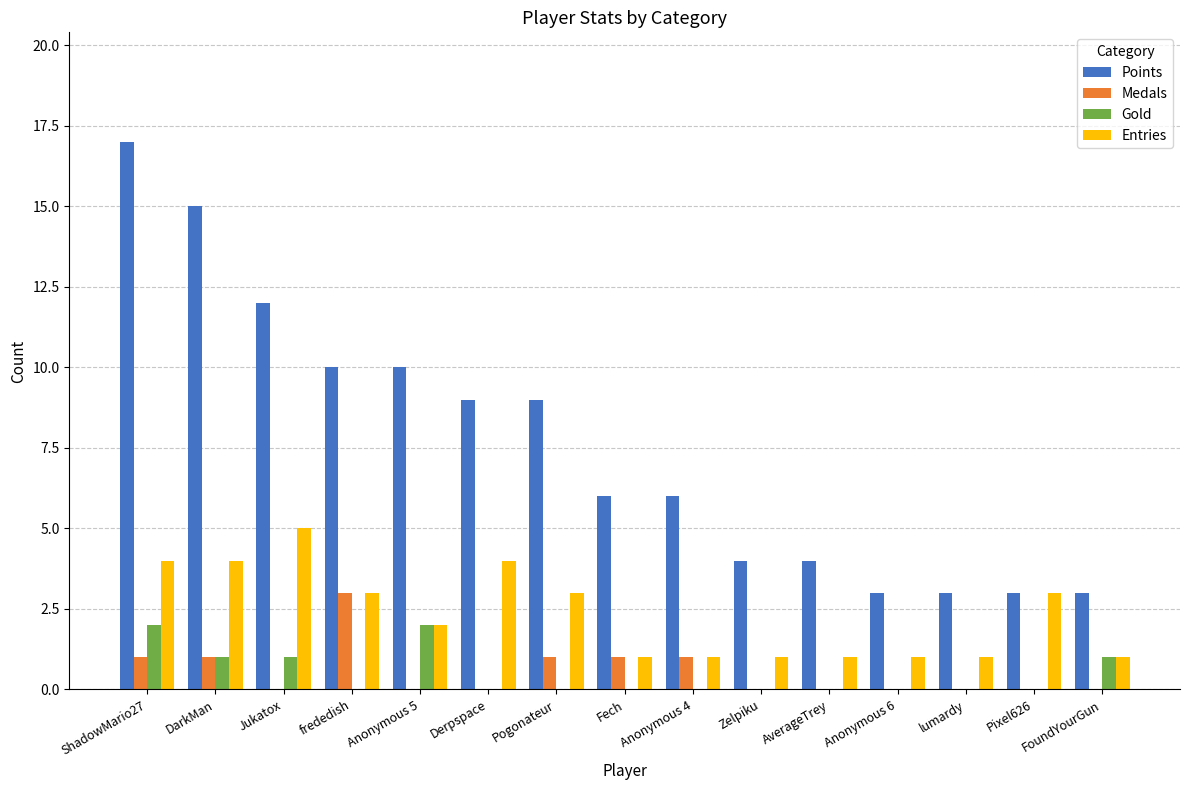

Which series has the largest total across all categories?

Points